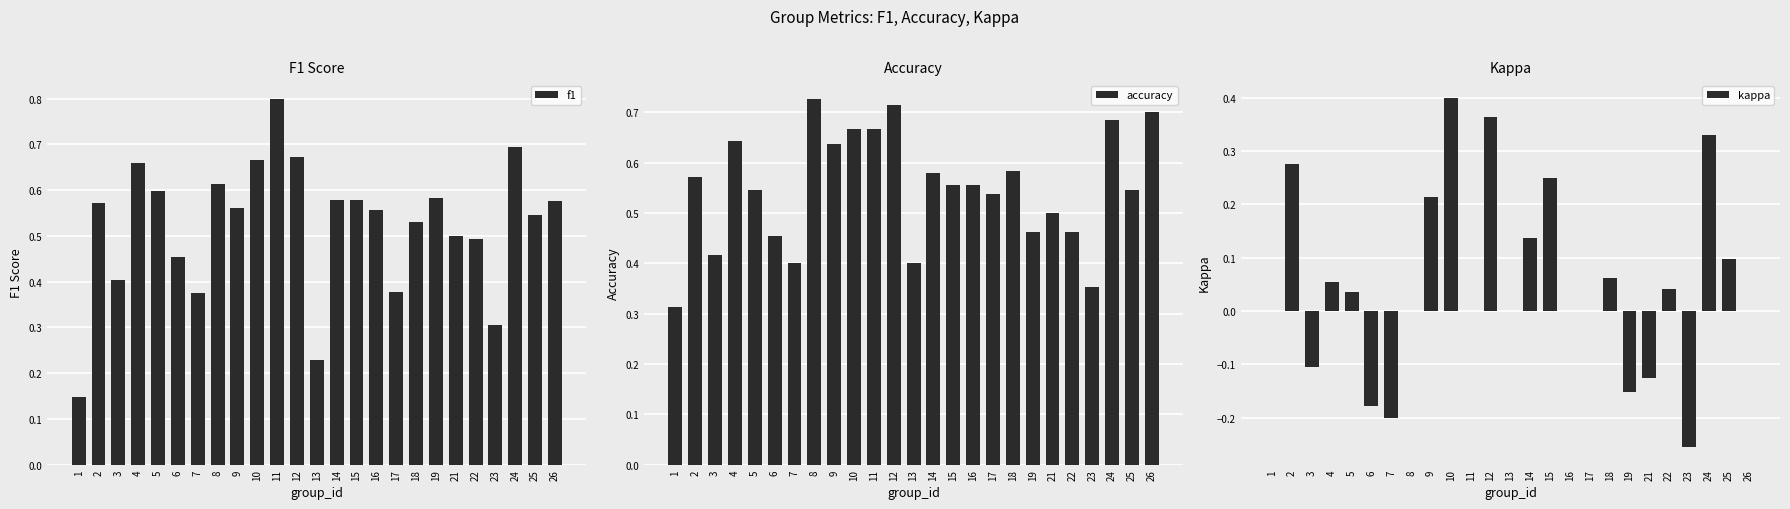

What is the spread (max minus min) of values at 11?

0.8